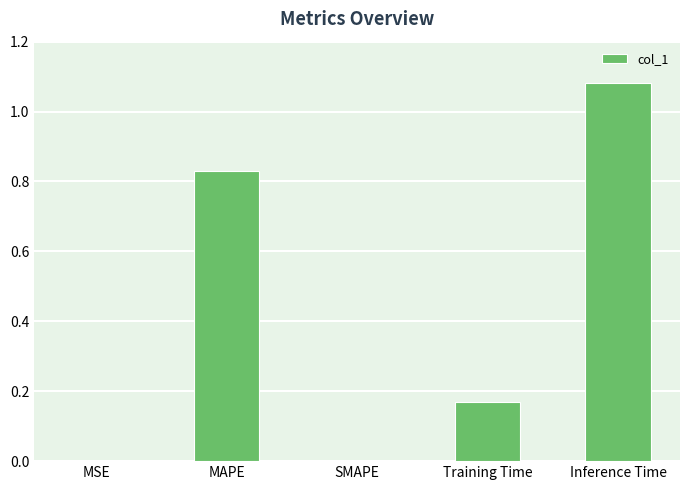

Is it true that the value at SMAPE is 0.5?

False